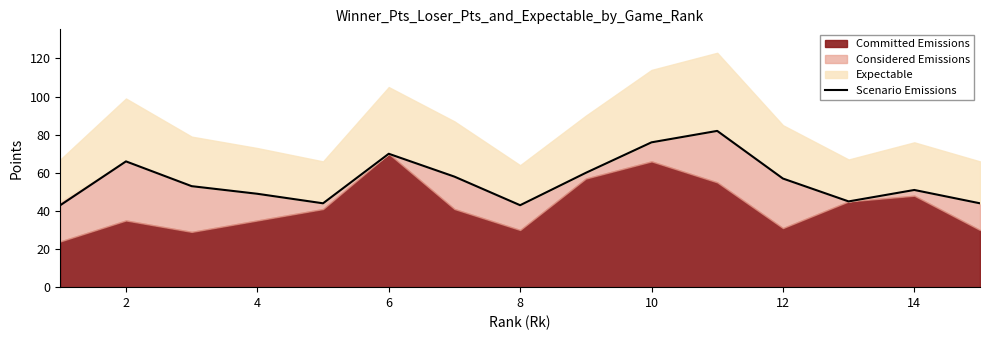

The Scenario Emissions series shows 107 at 6. True or false?

False